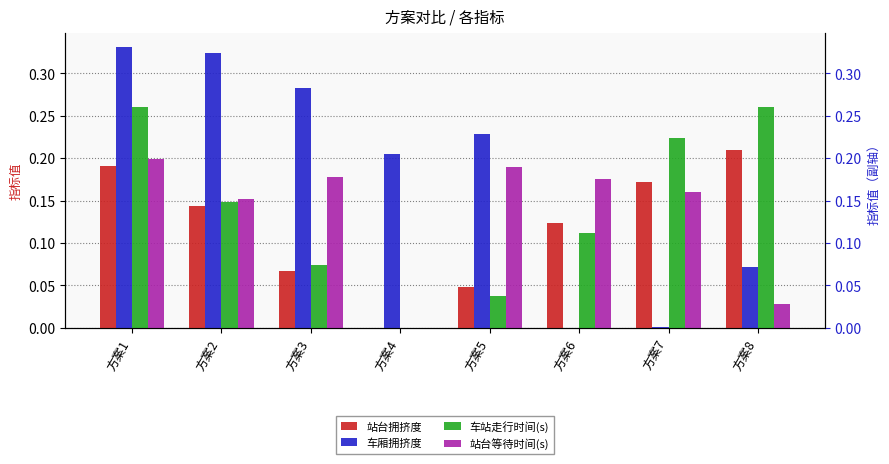

How many values in the 站台拥挤度 series exceed 0?

7